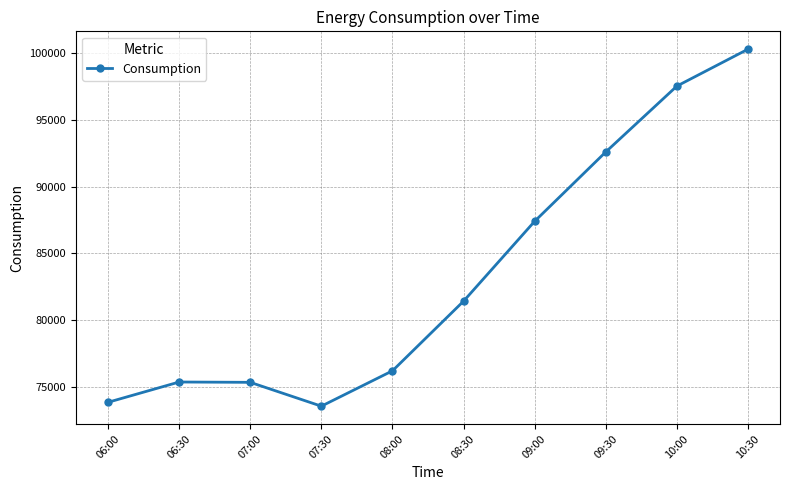

Approximately how many times larger is the value at 10:30 compared to 09:30?

1.1